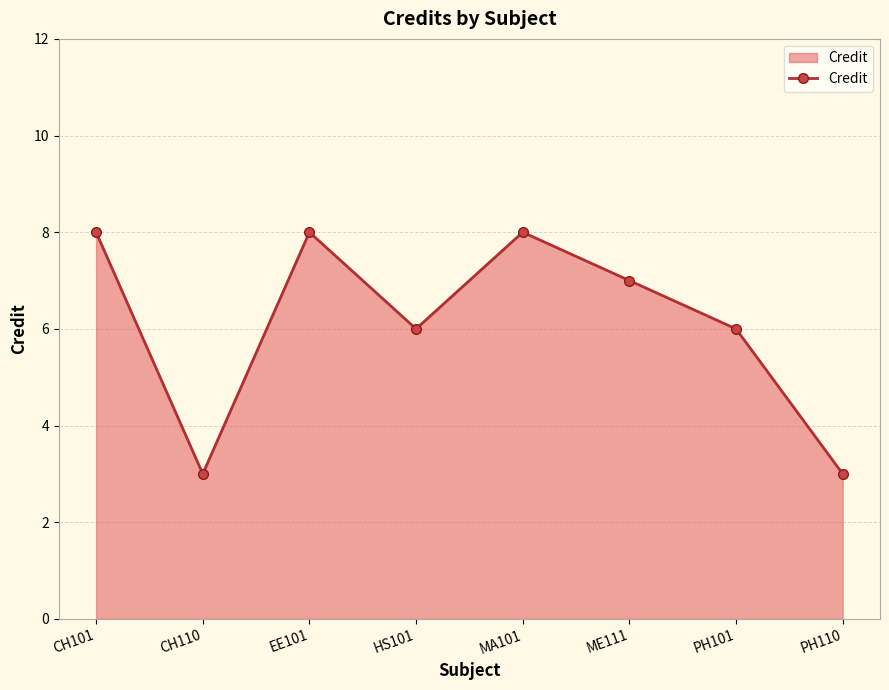

What is the change in value from HS101 to MA101?

+2